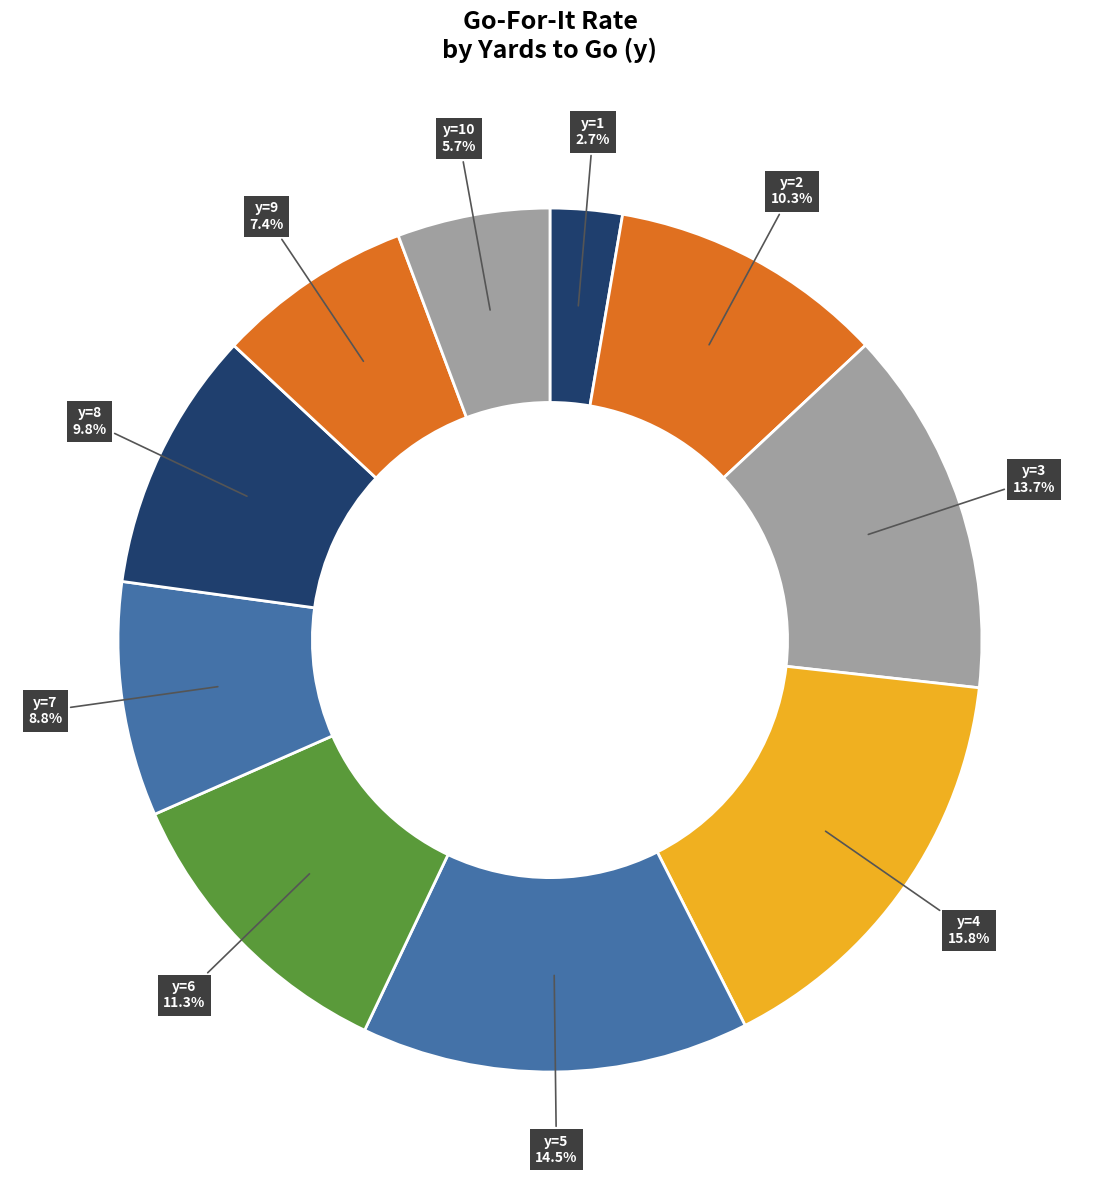

To the nearest percent, what percentage of the pie is y=9?

7%